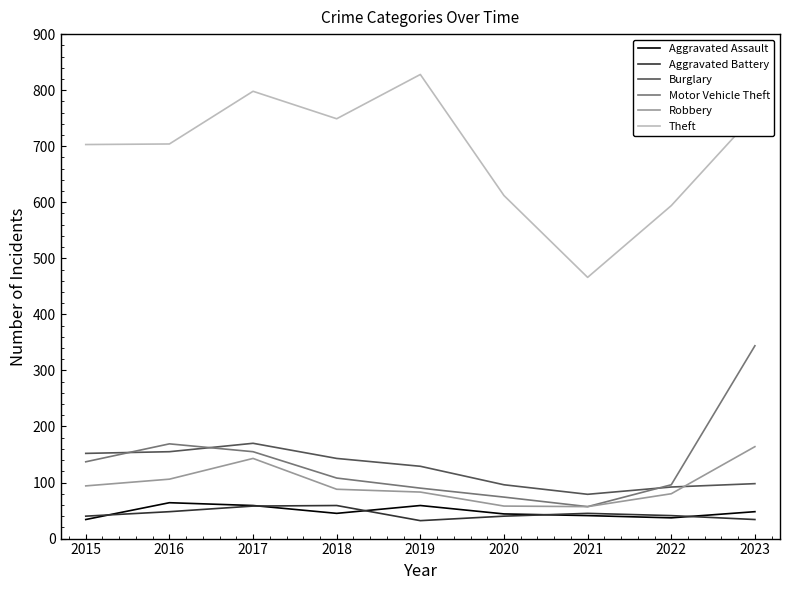

What is the average value of the Aggravated Assault series?

48